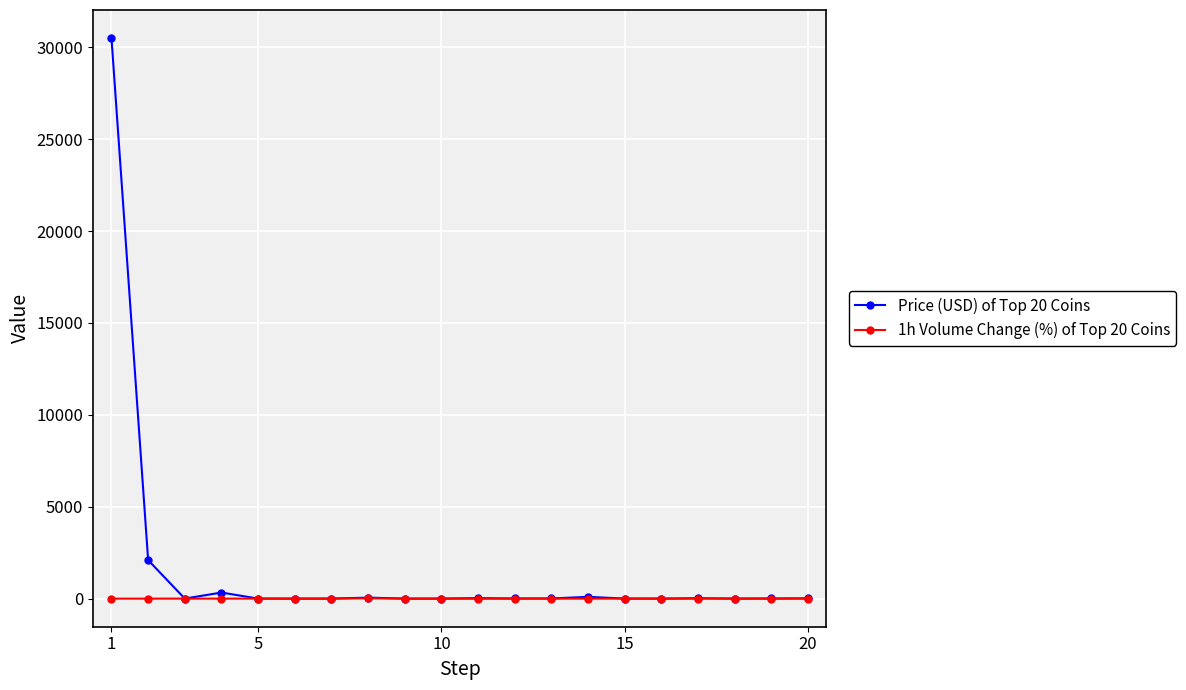

Which series has the largest total across all categories?

Price (USD) of Top 20 Coins